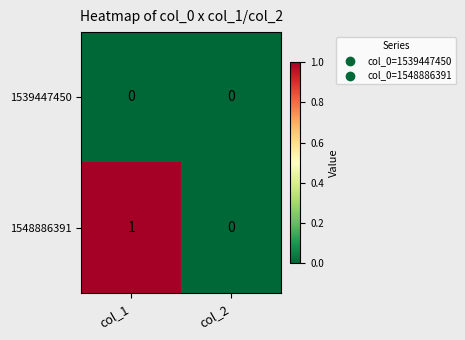

Rank the series at col_1 from highest to lowest value.

1548886391, 1539447450